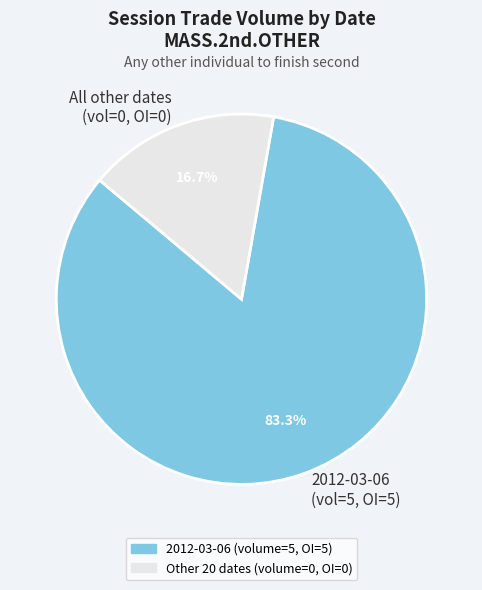

How many segments does this pie chart have?

2